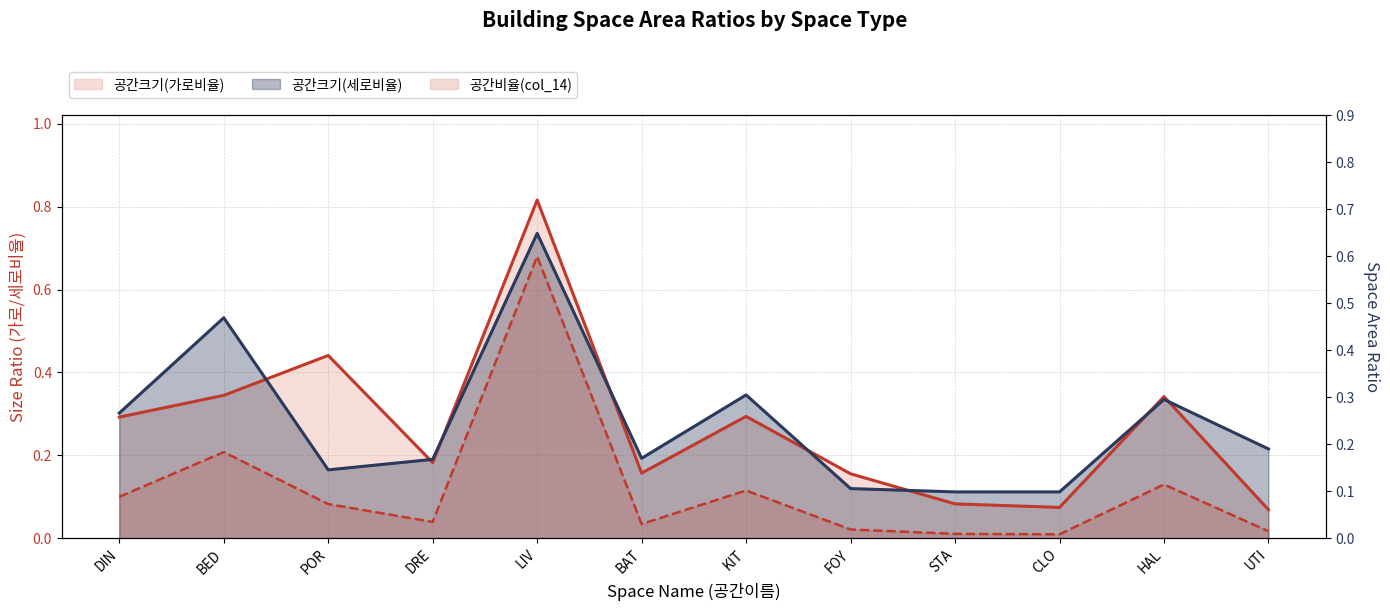

Where is the first local minimum for 공간크기(가로비율)?

DRE